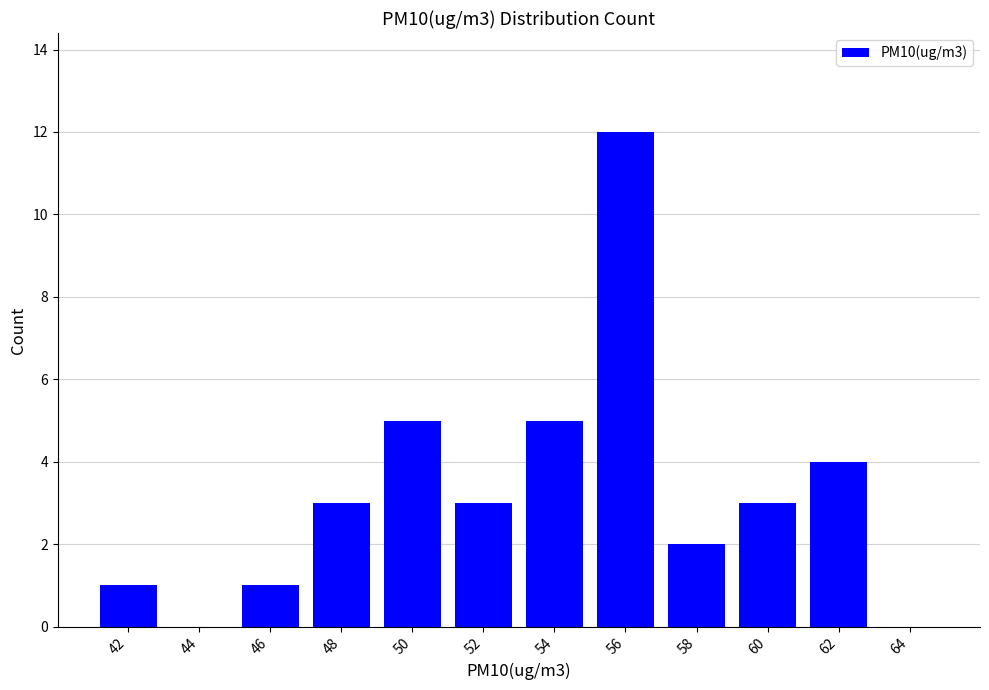

Between 64 and 52, which is larger?

52